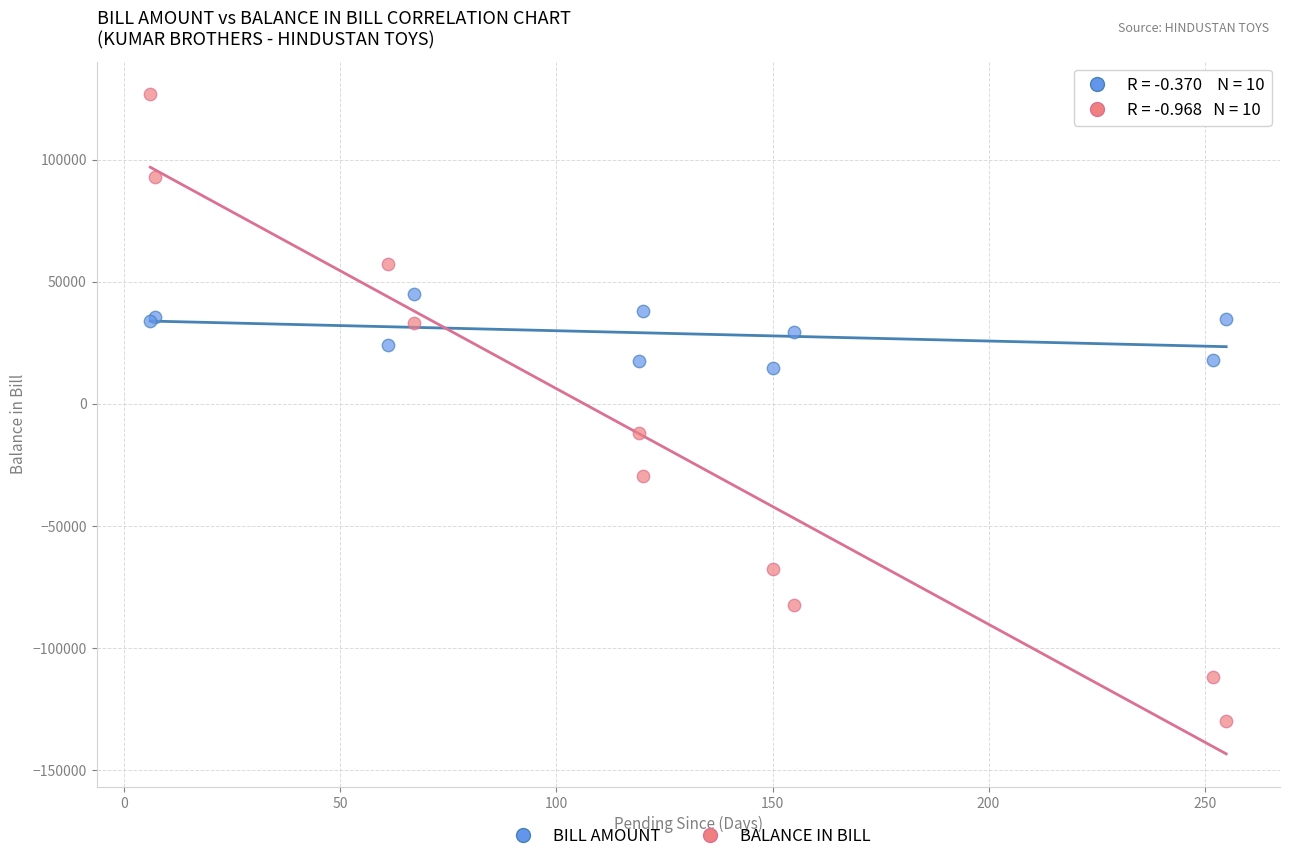

Which series contains the highest Y value?

BALANCE IN BILL